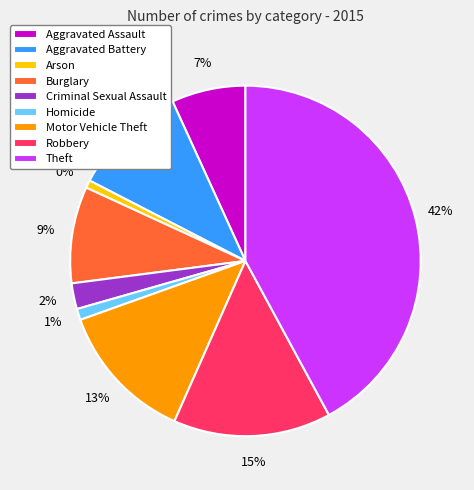

Which category has the biggest portion of the pie?

Theft